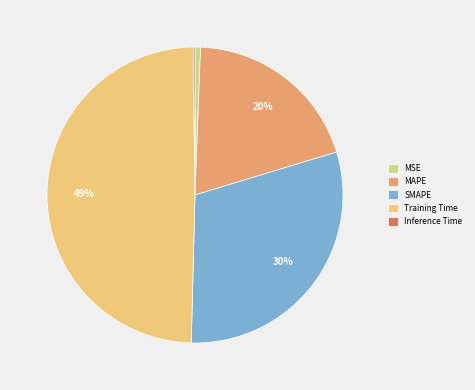

To the nearest percent, what percentage of the pie is MSE?

1%